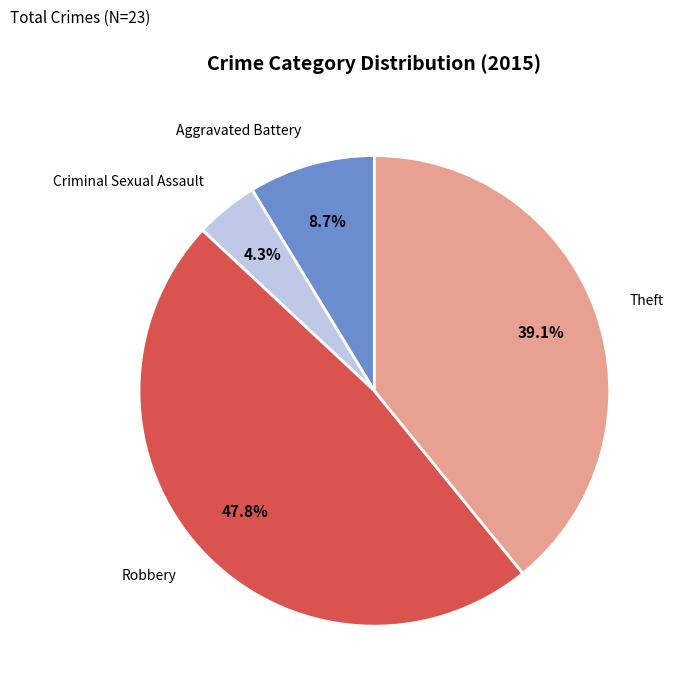

Is there a majority slice in this chart?

No